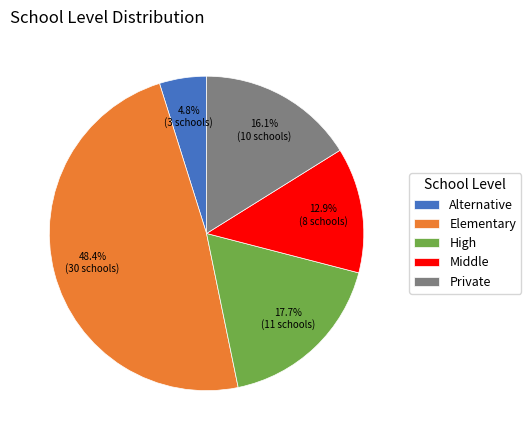

Is it true that Elementary is 40% of the pie?

False